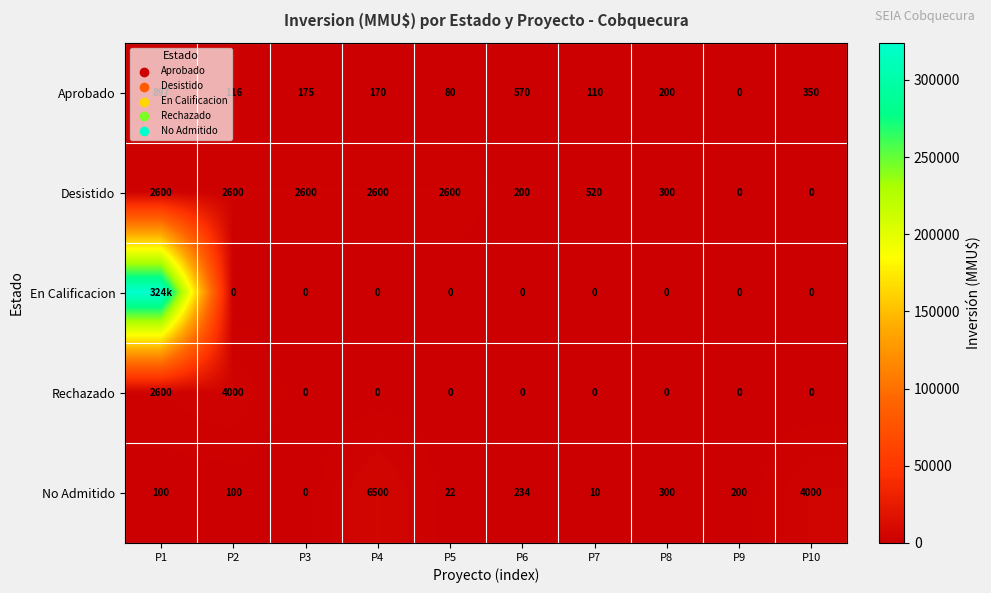

What is the sum of the Desistido values at P1 and P5?

5200